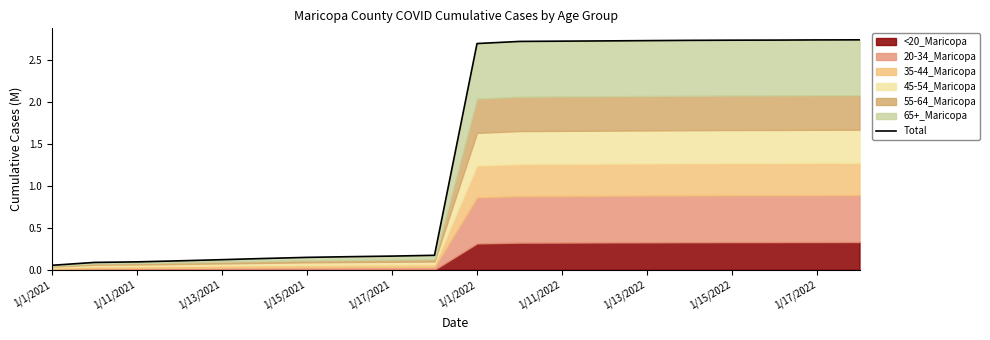

At which label is the value closest to 1?

1/17/2022